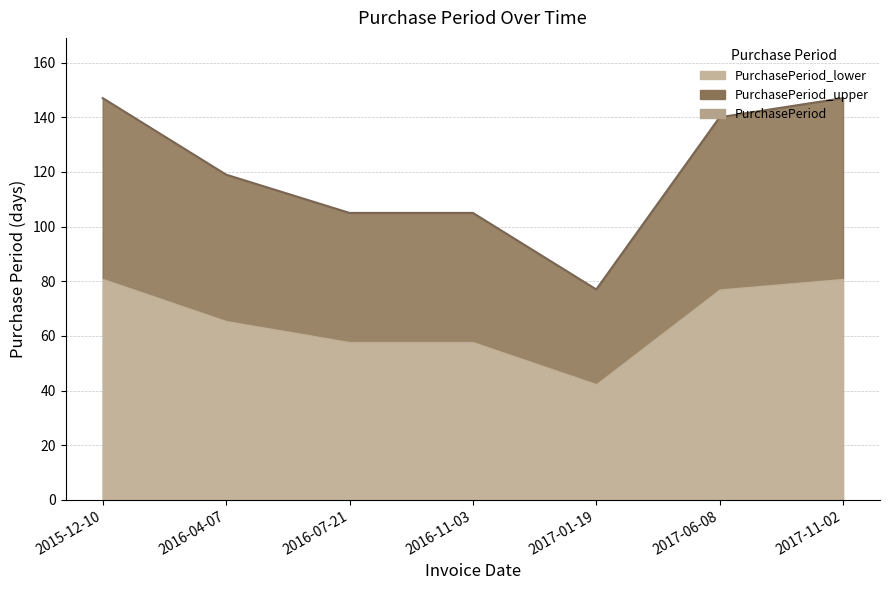

What is the label of the 4th point from the right?

2016-11-03